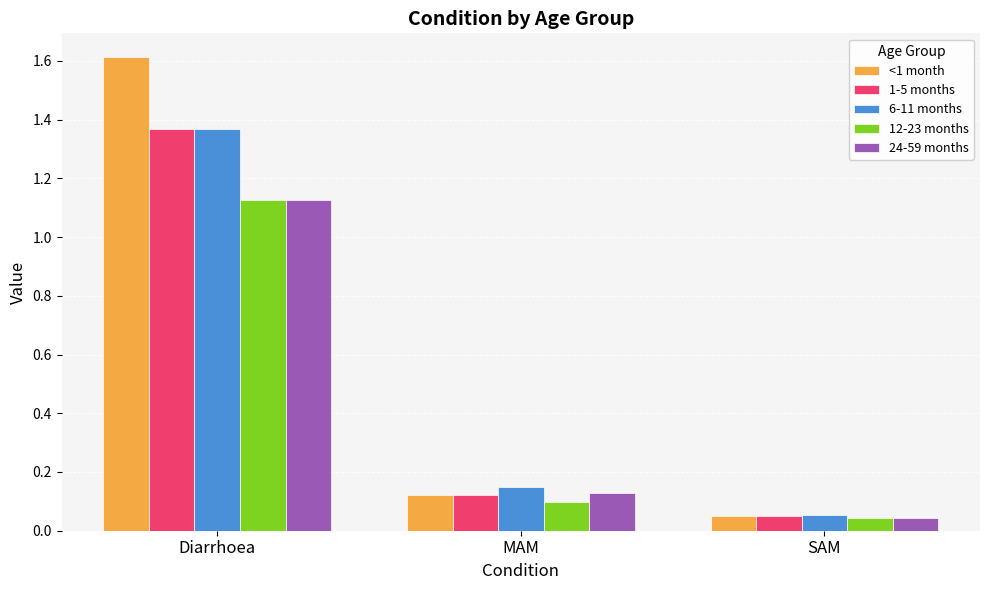

At which label is 24-59 months closest to 0?

SAM